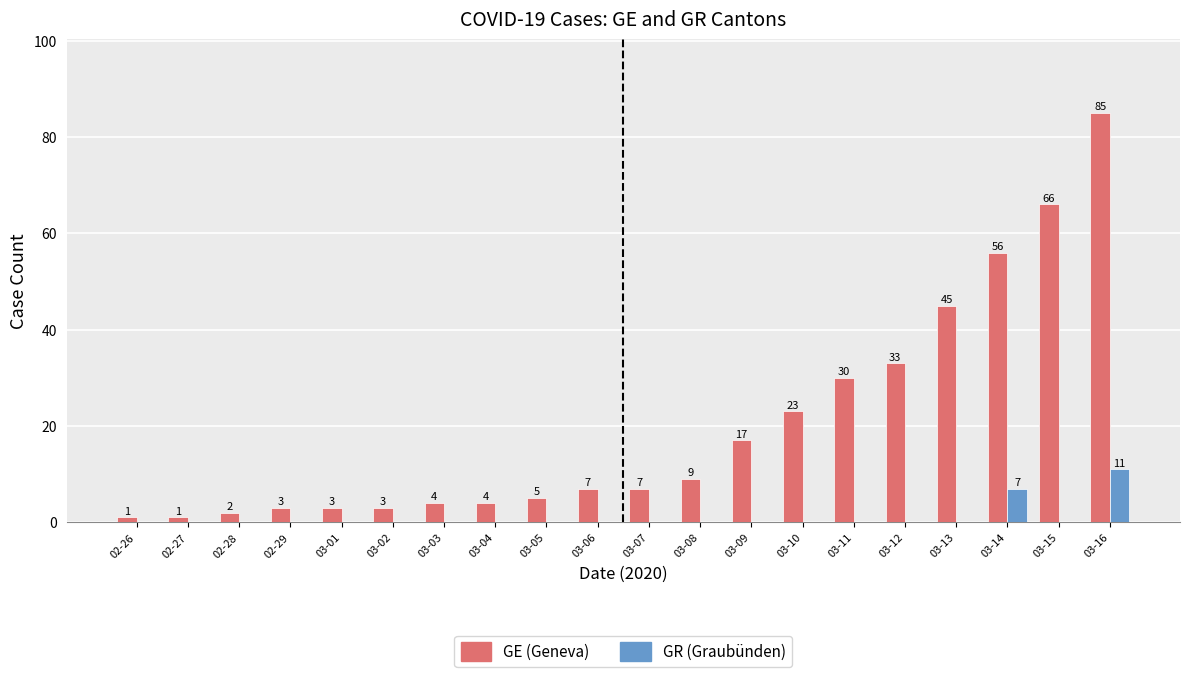

What is the difference between the GR (Graubünden) values at 03-16 and 03-09?

11